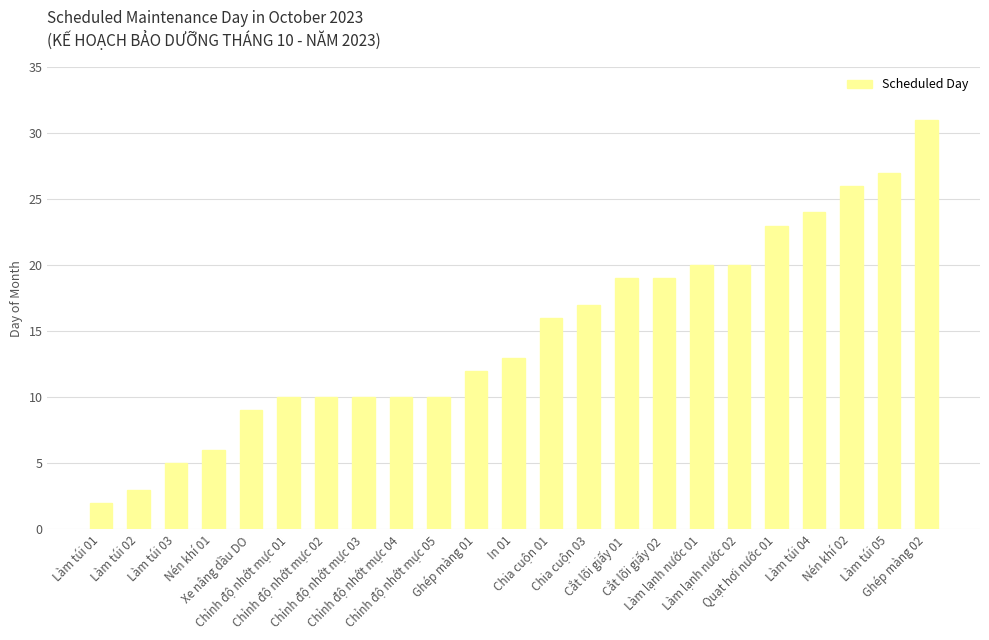

What is the change in value from Chỉnh độ nhớt mực 05 to Chia cuộn 03?

+7